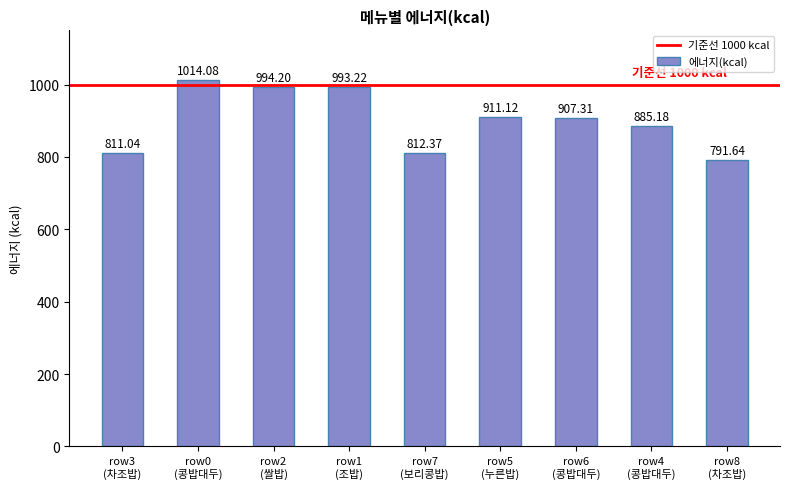

Which category has the lowest value across all series?

row8
(차조밥)